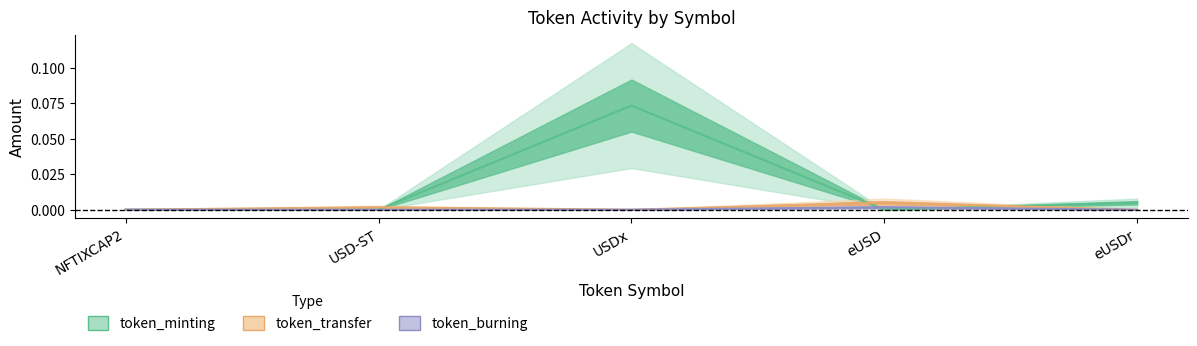

At which category does token_transfer reach its first local peak?

USD-ST